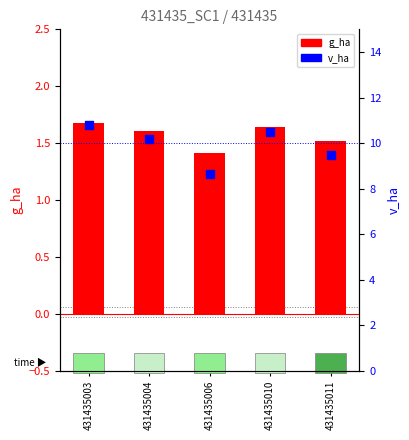

What is the total value across all series at 431435004?

11.8